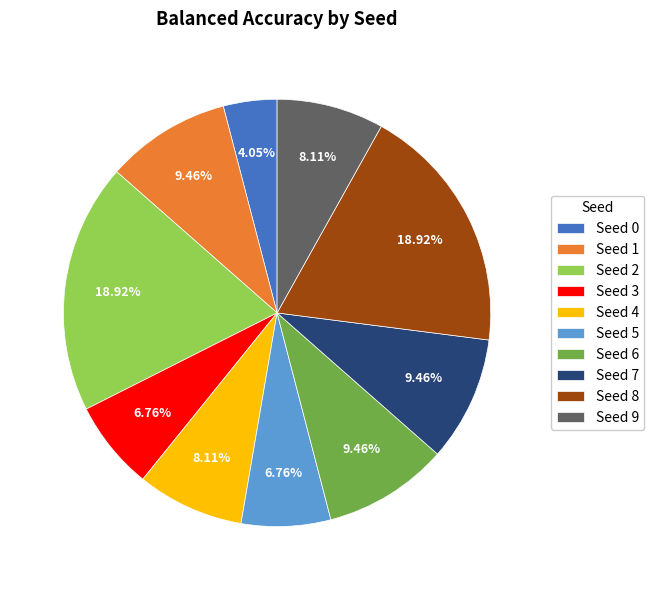

Is there a majority slice in this chart?

No